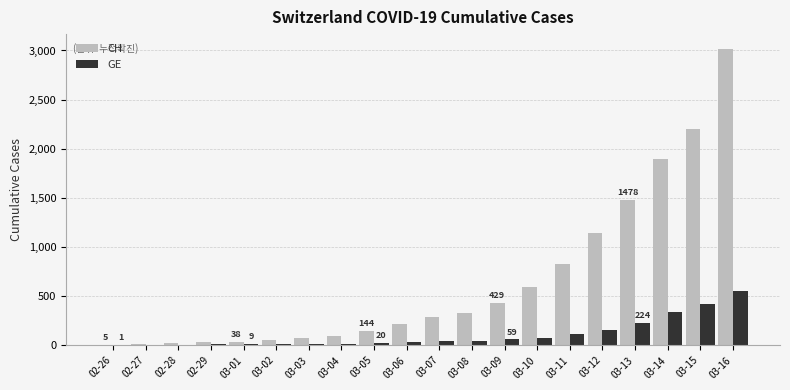

Between 02-28 and 03-07, which series saw the biggest shift?

CH